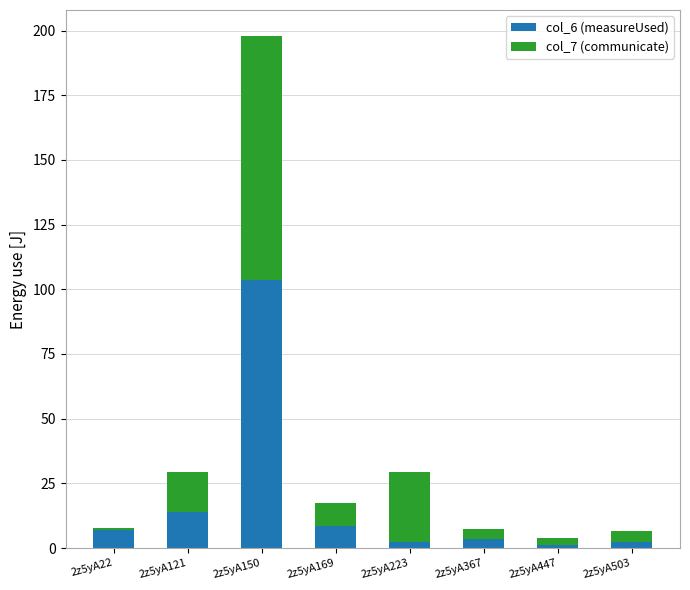

At which label does col_6 (measureUsed) reach its peak?

2z5yA150